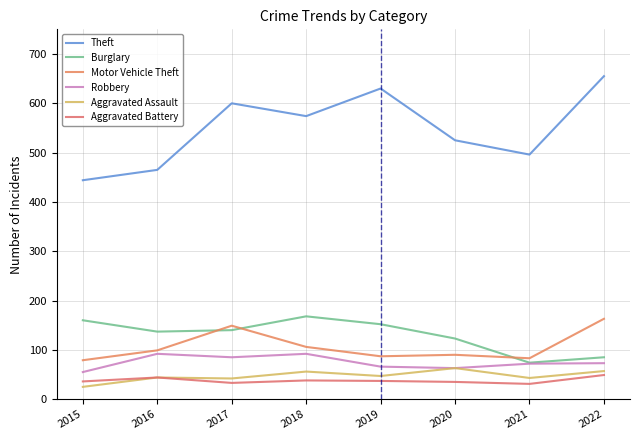

Is this an area chart (filled region under the line)?

No